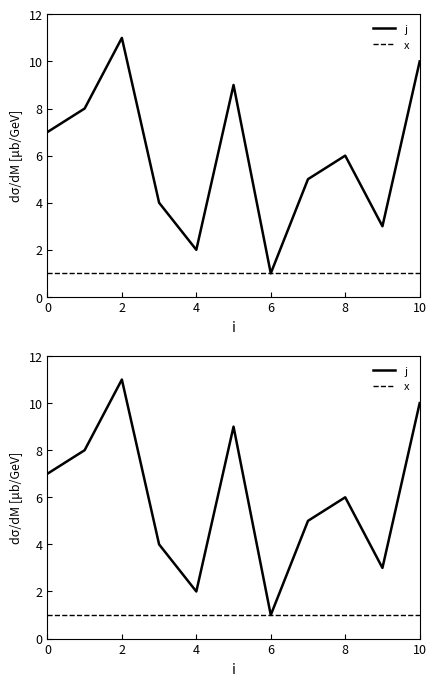

Reading right to left, extract all data points from this chart.

j: 10	3	6	5	1	9	2	4	11	8	7
x: 1	1	1	1	1	1	1	1	1	1	1